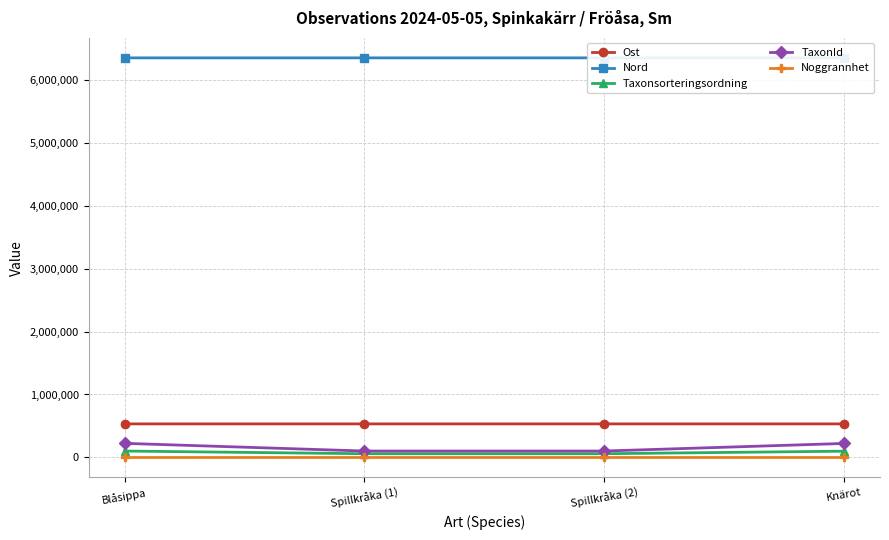

In Nord, how many points are lower than both neighbors (excluding endpoints)?

1